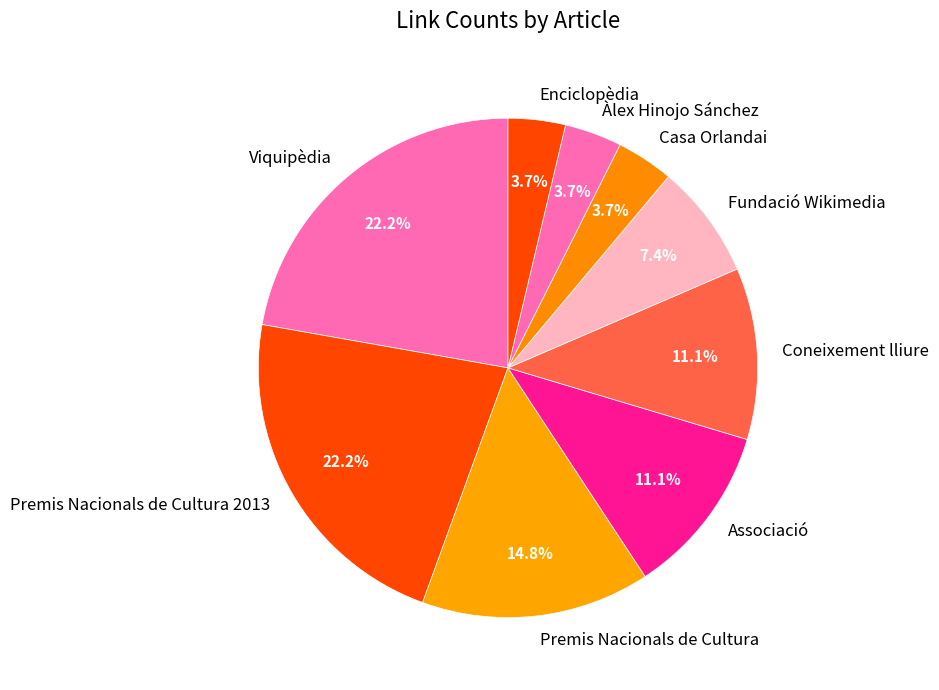

Between Àlex Hinojo Sánchez and Premis Nacionals de Cultura 2013, which is larger?

Premis Nacionals de Cultura 2013